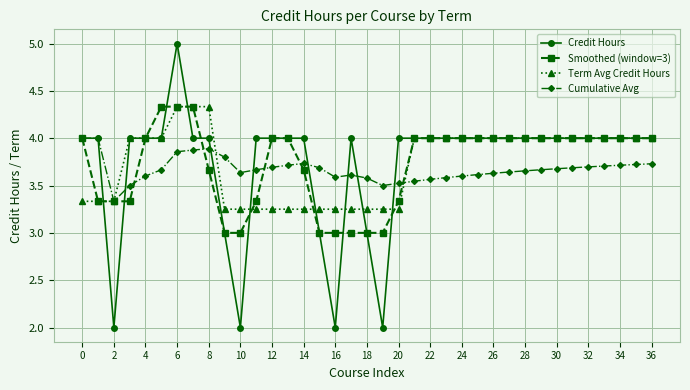

True or false: Cumulative Avg has more than 2 interior local peaks.

True